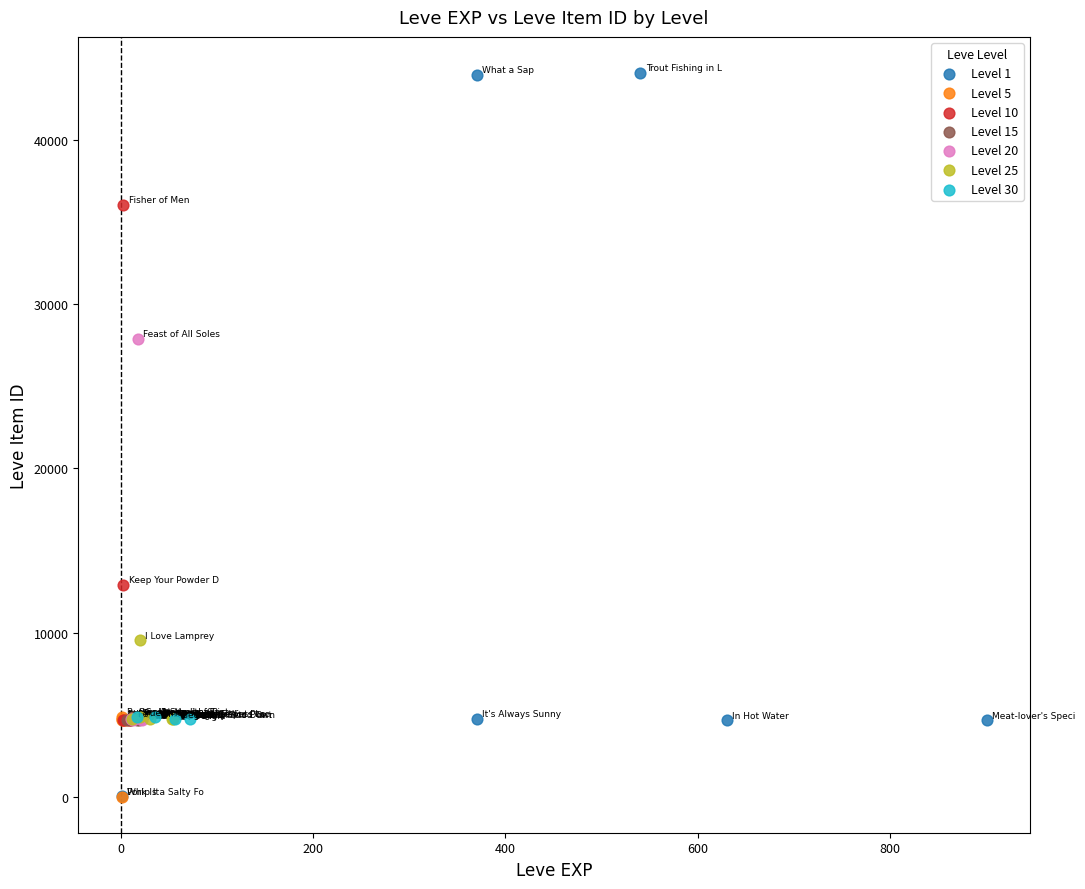

What are all the series names shown in the legend?

Level 1, Level 5, Level 10, Level 15, Level 20, Level 25, Level 30